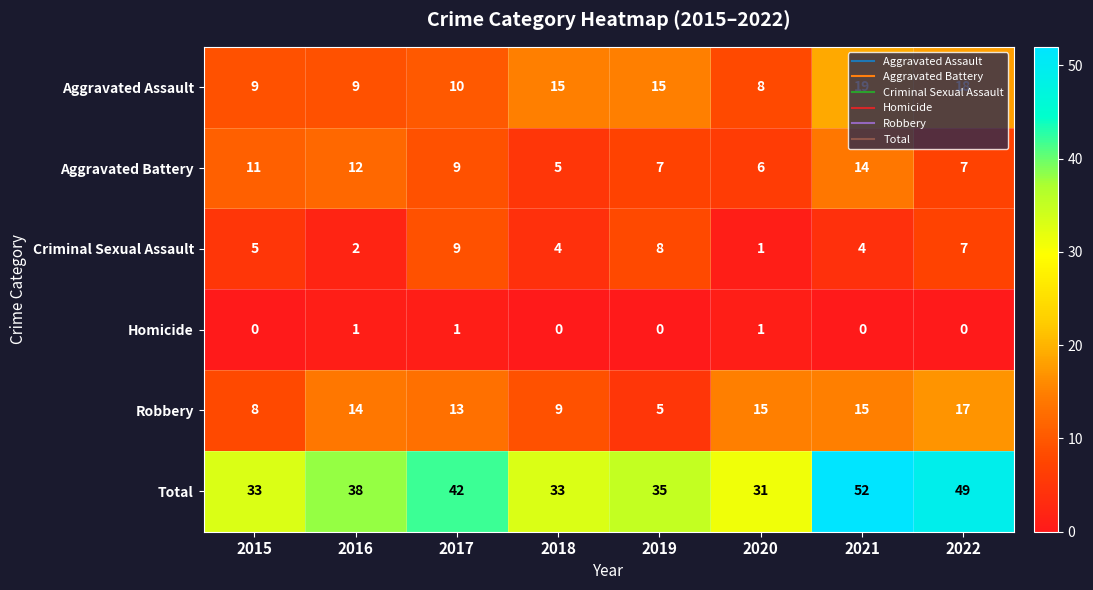

Count the number of data series in this chart.

6